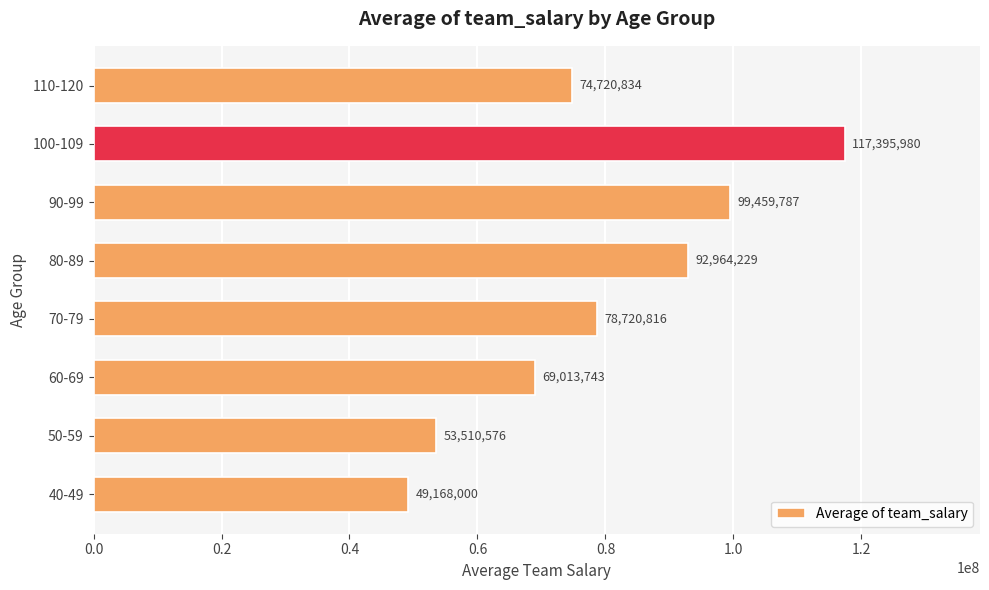

What is the greatest value displayed?

117395980.0